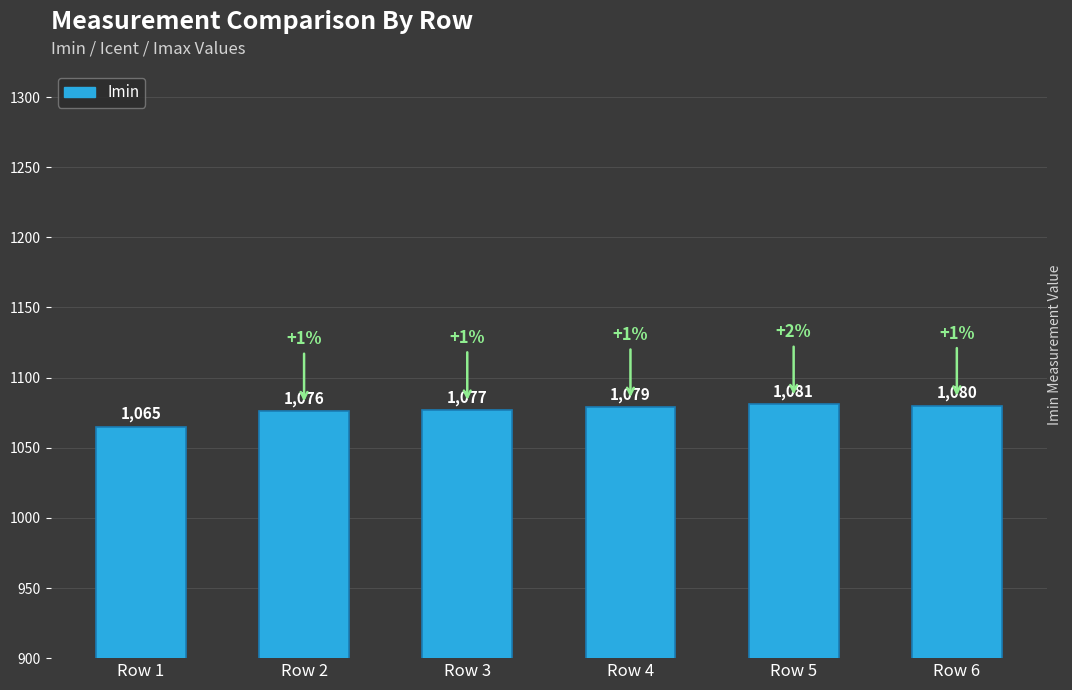

Where is the data nearest to the value 1073?

Row 2